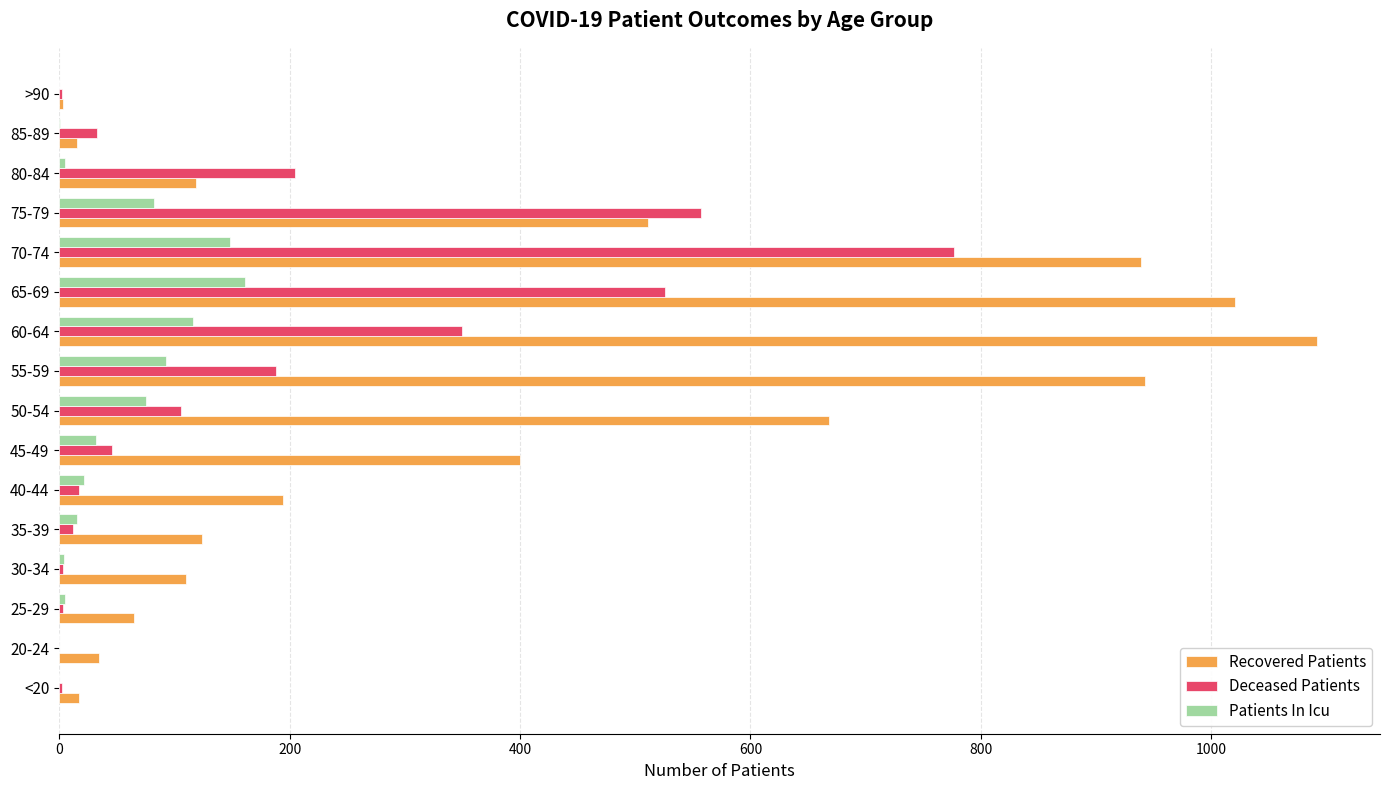

What is the maximum value shown in the chart?

1092